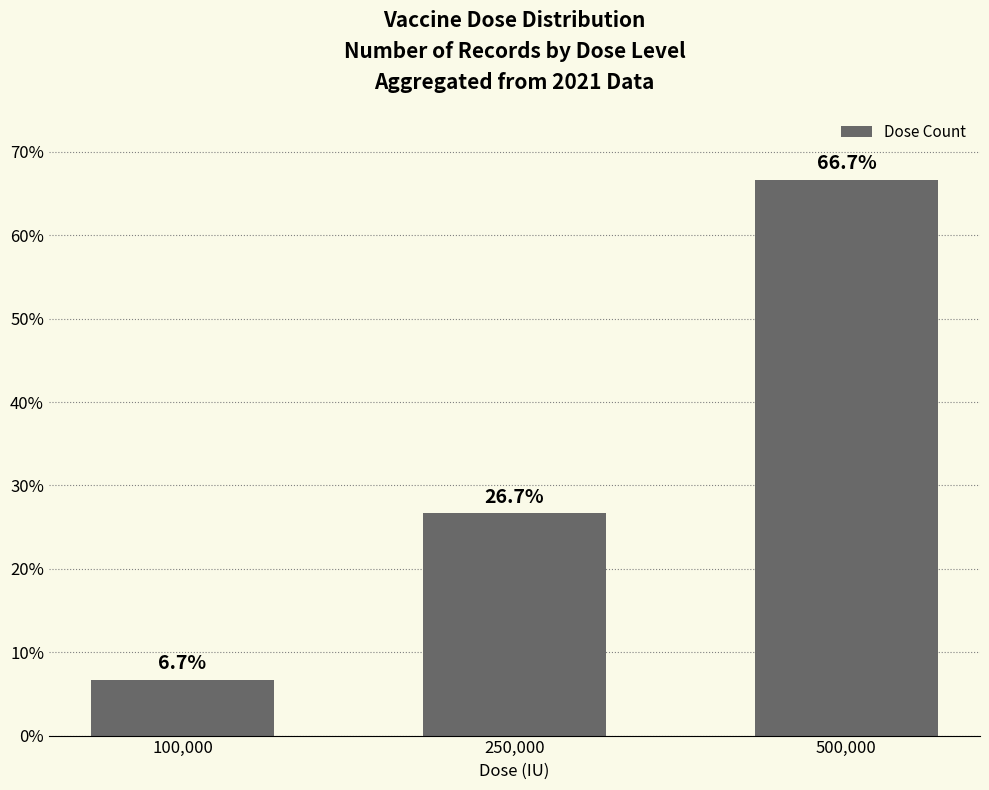

Which label corresponds to the smallest value in the chart?

100,000